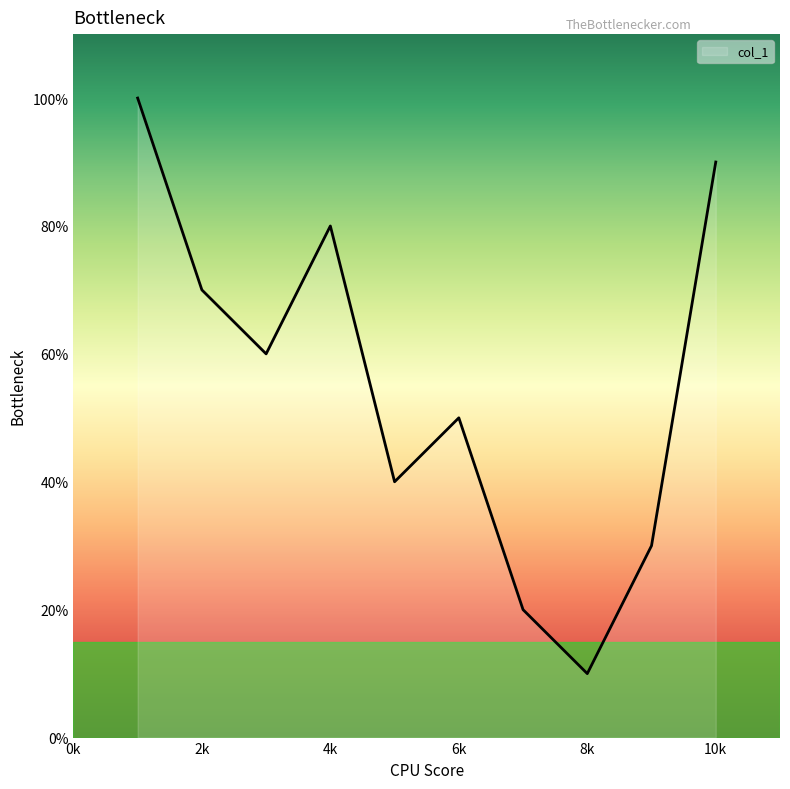

Does the chart display data point markers on the line(s)?

No